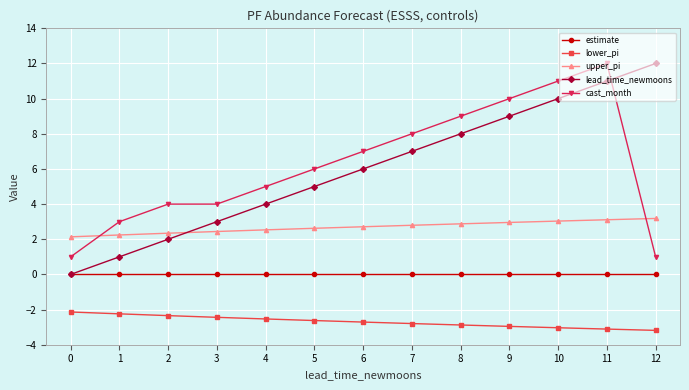

At 5, list the series in order from smallest to largest.

lower_pi, estimate, upper_pi, lead_time_newmoons, cast_month